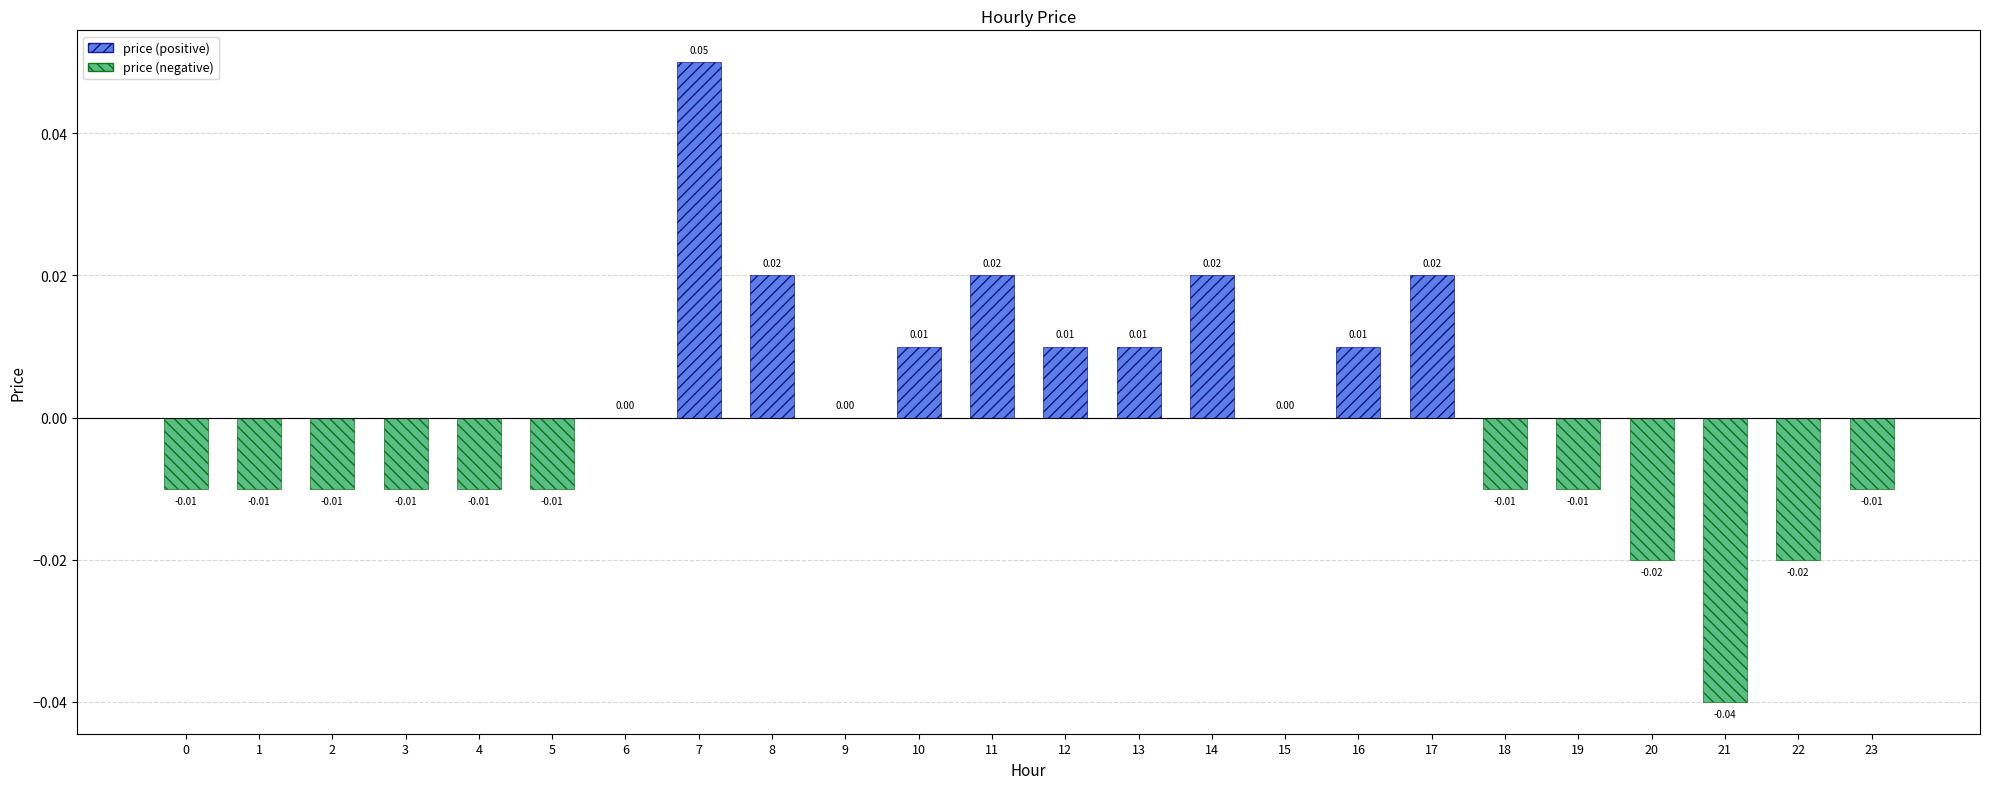

Between 9 and 7, which is larger?

7